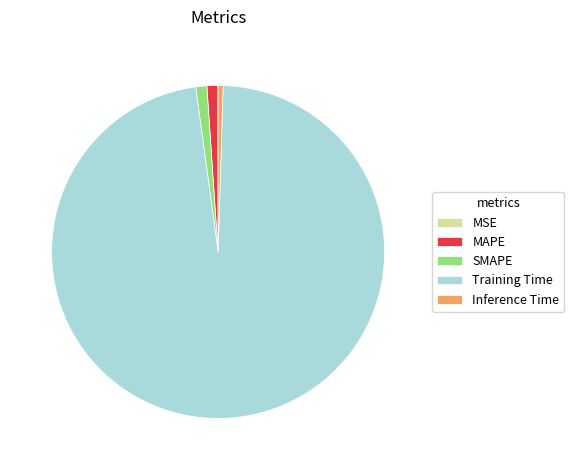

Is it true that MAPE is 1% of the pie?

True